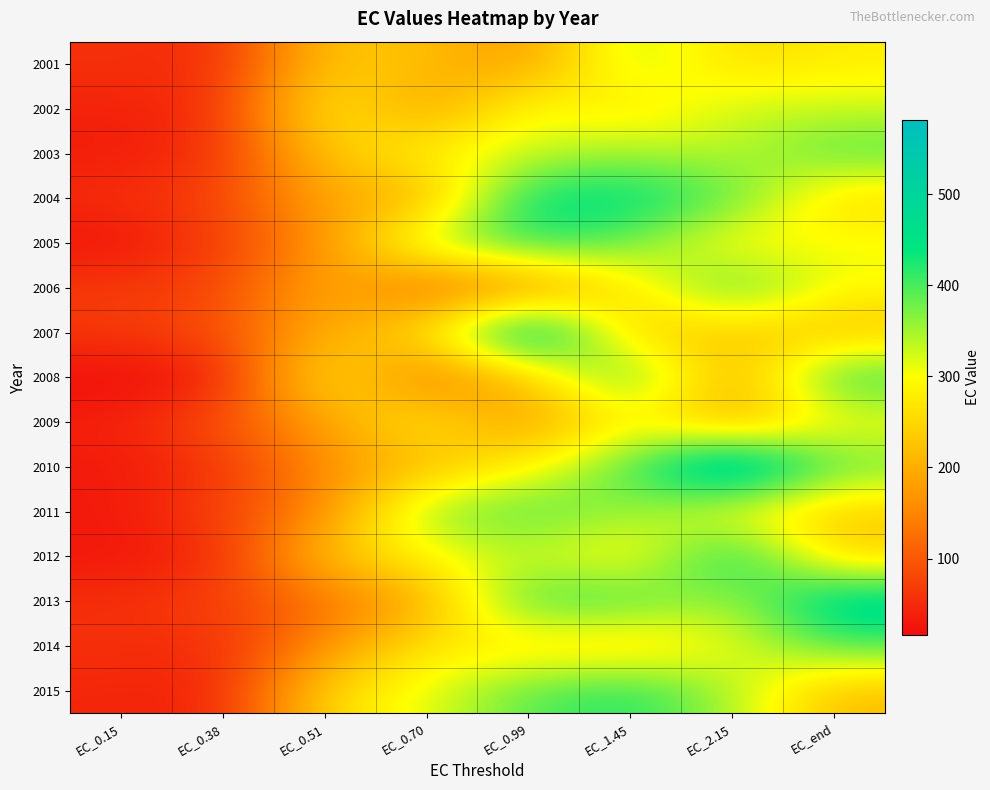

What is the minimum value shown in the chart?

16.6